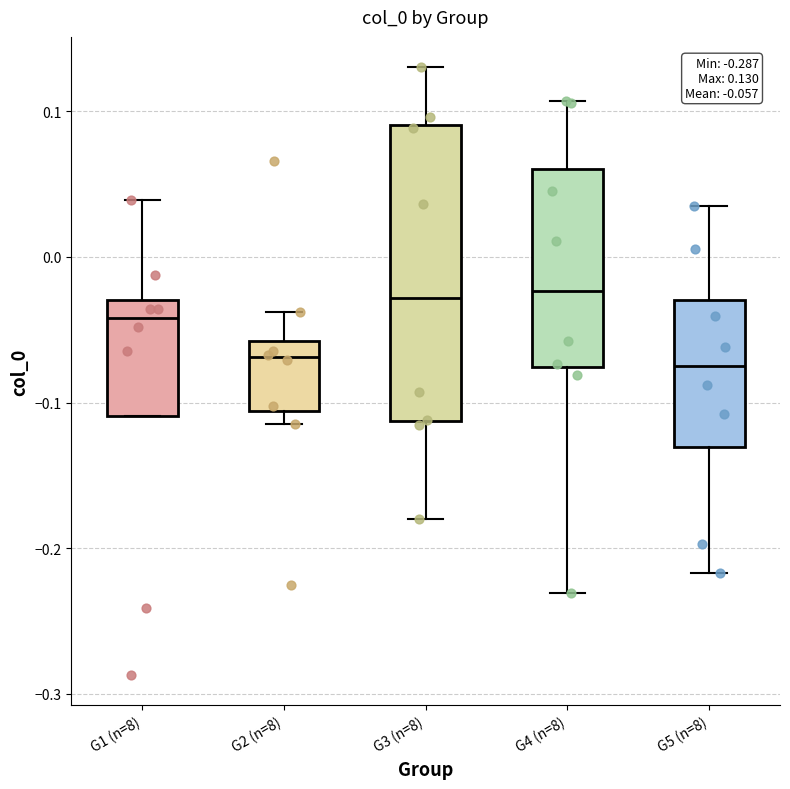

Comparing the boxes themselves (not the whiskers), which one is the tallest?

G3 (n=8)